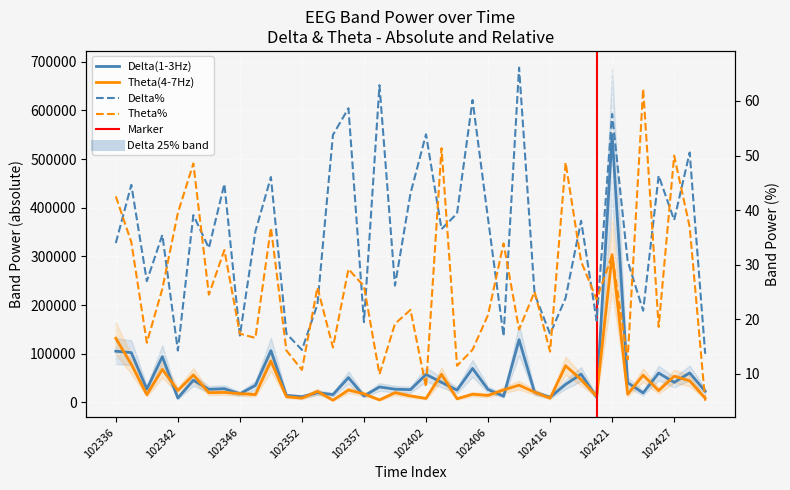

What is the lowest value of the Delta% series?

13.7